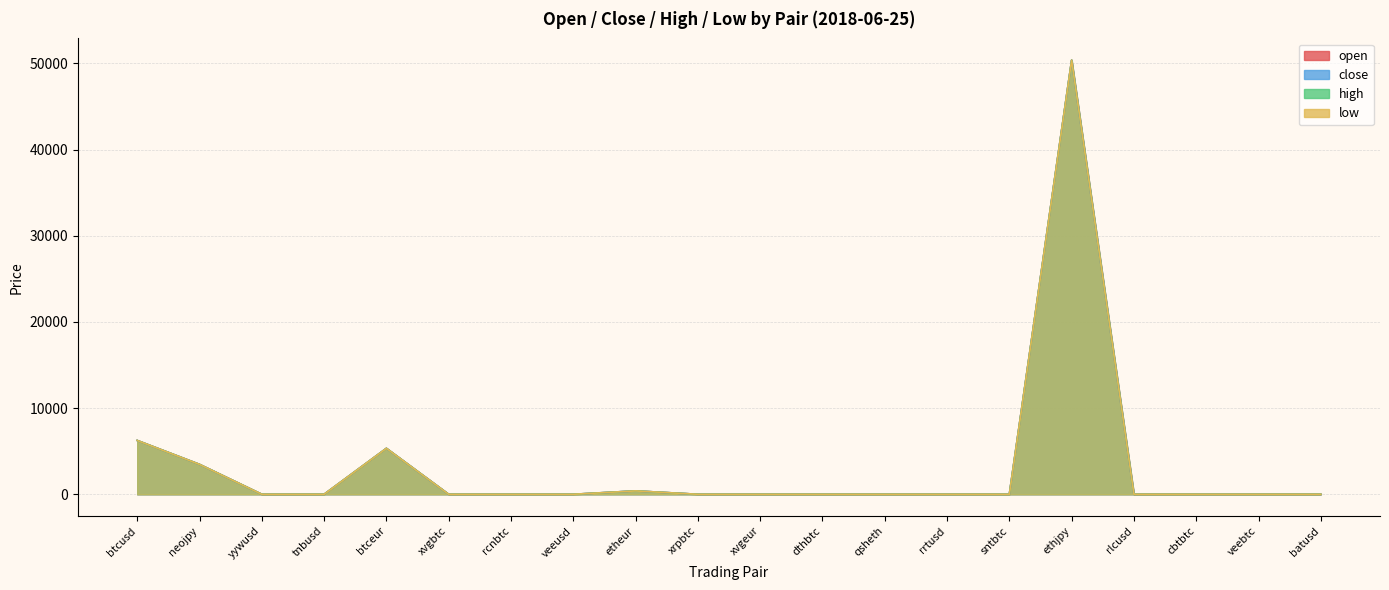

Rank the series by their maximum value, from lowest to highest.

close, low, open, high